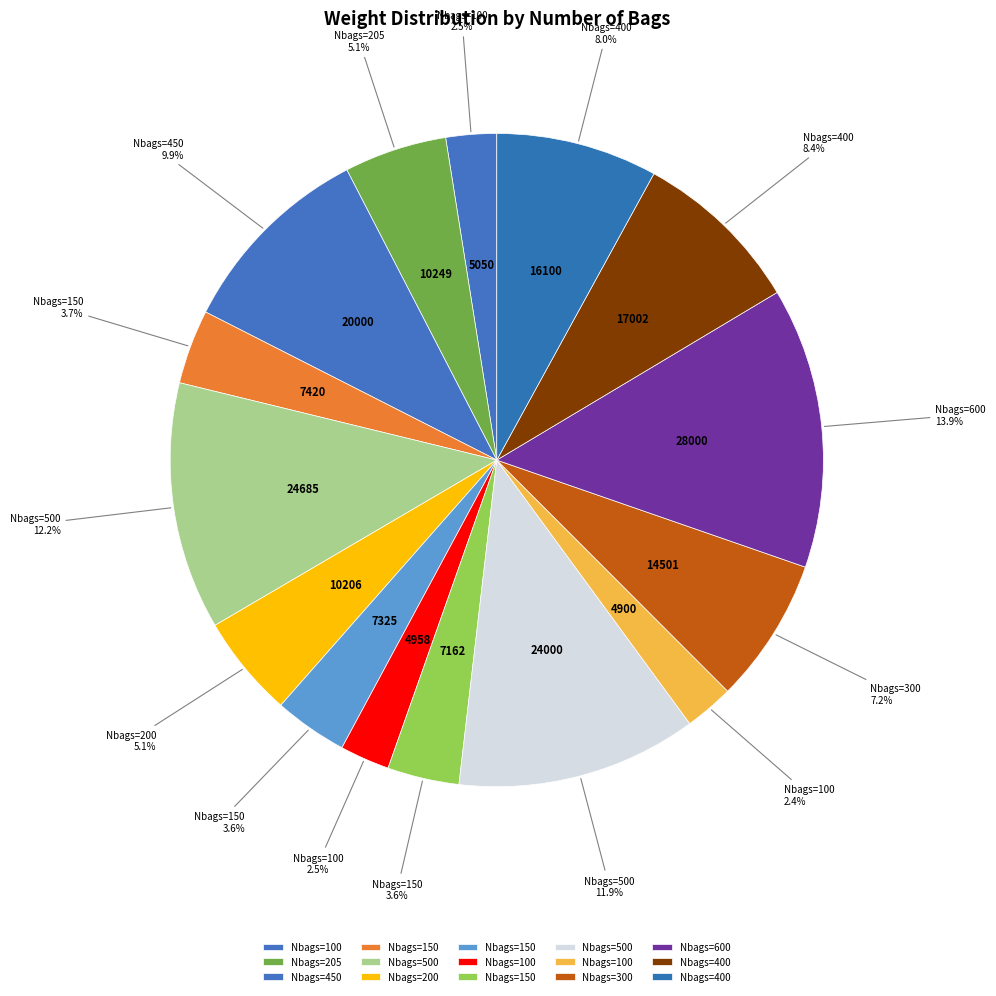

Count the number of slices in the pie.

15